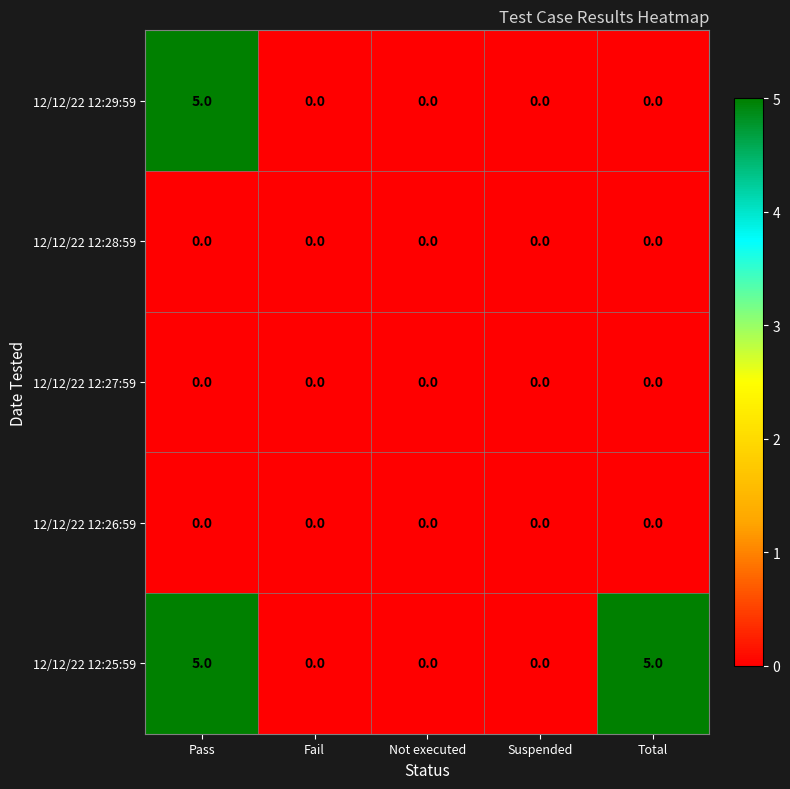

The 12/12/22 12:25:59 series shows -2 at Fail. True or false?

False